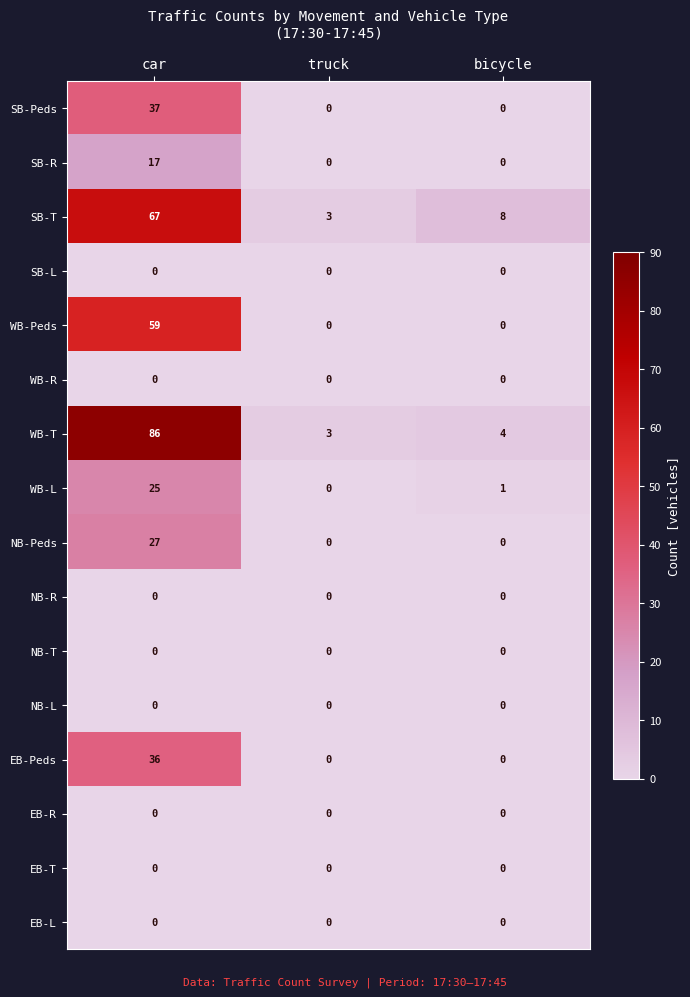

Between truck and bicycle, which series saw the biggest shift?

SB-T